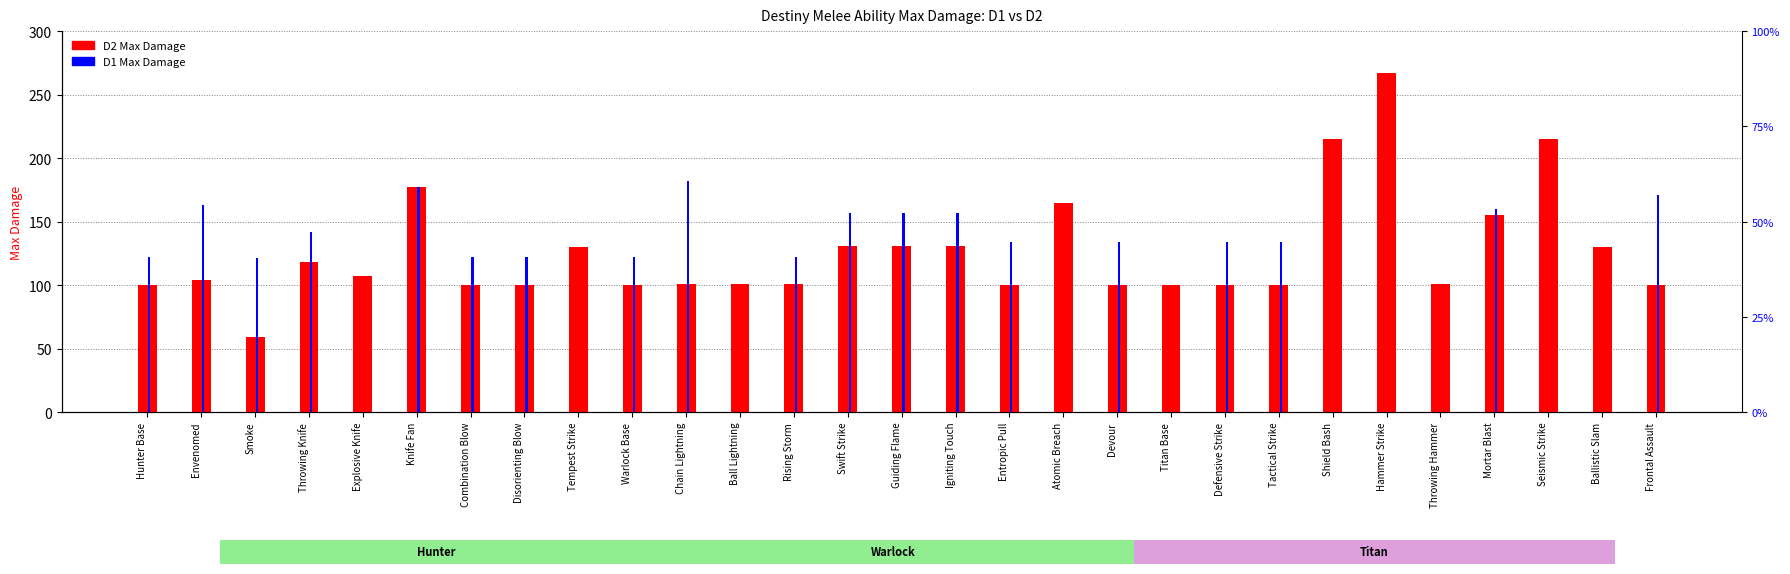

Between Titan Base and Throwing Knife, which is larger?

Throwing Knife